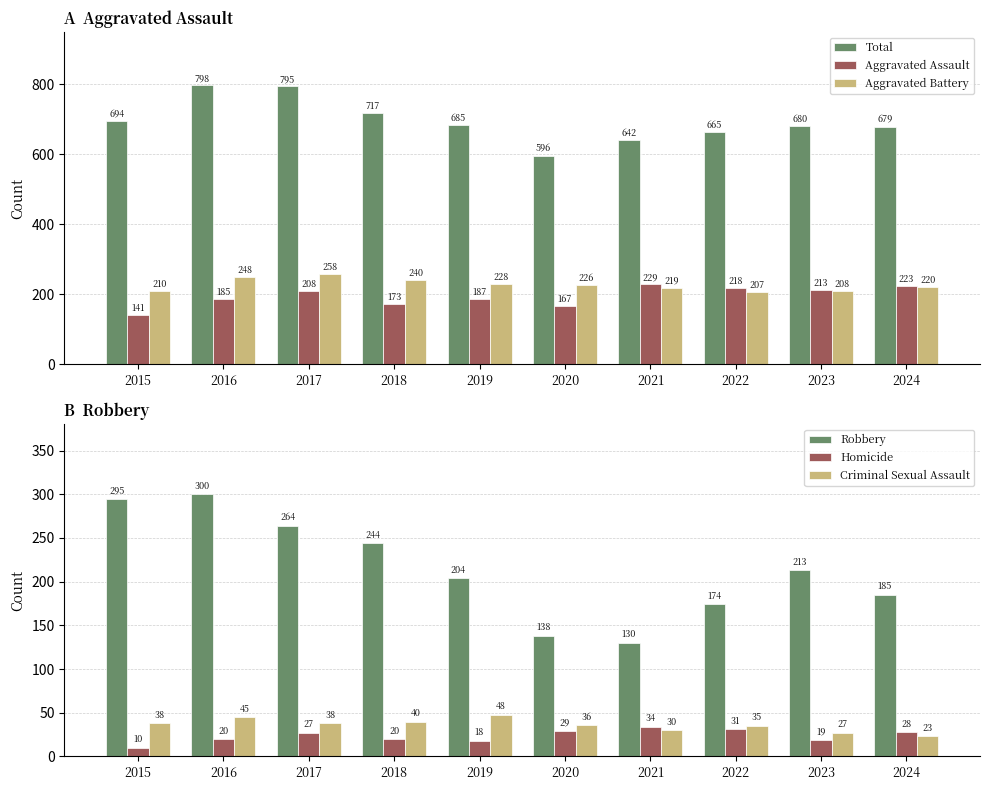

The Total series shows 795 at 2017. True or false?

True